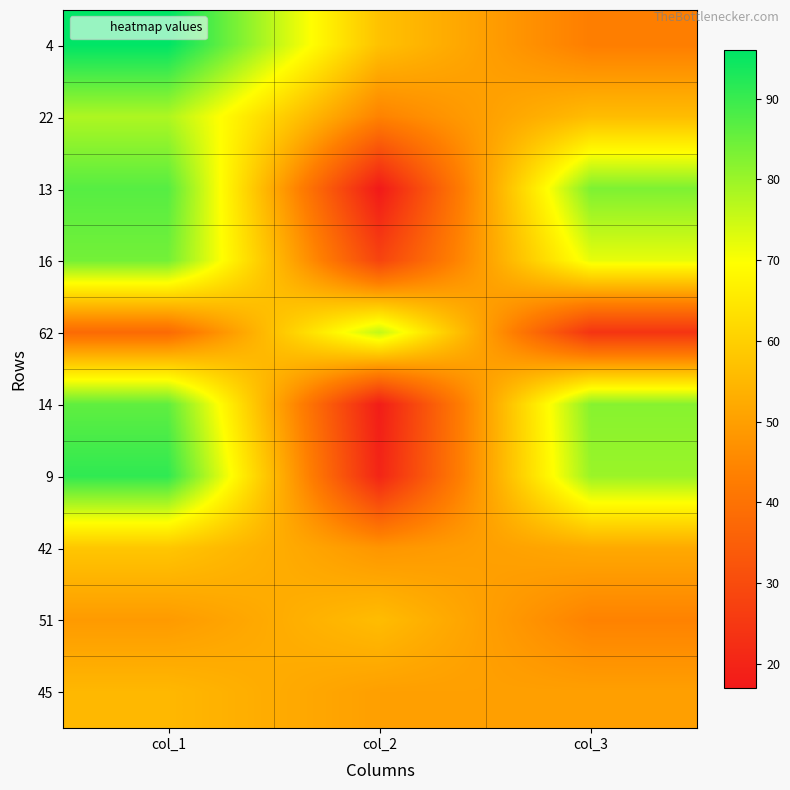

Between col_1 and col_3, which series saw the biggest shift?

4